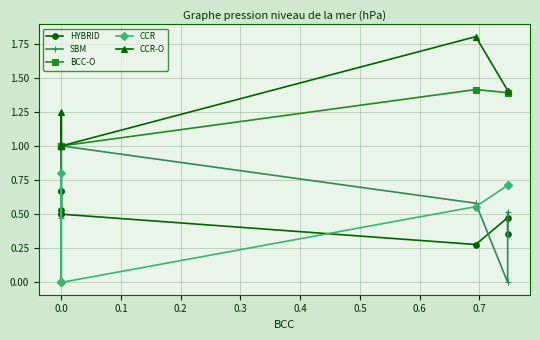

What is the difference between the maximum and minimum values in the CCR series?

0.8